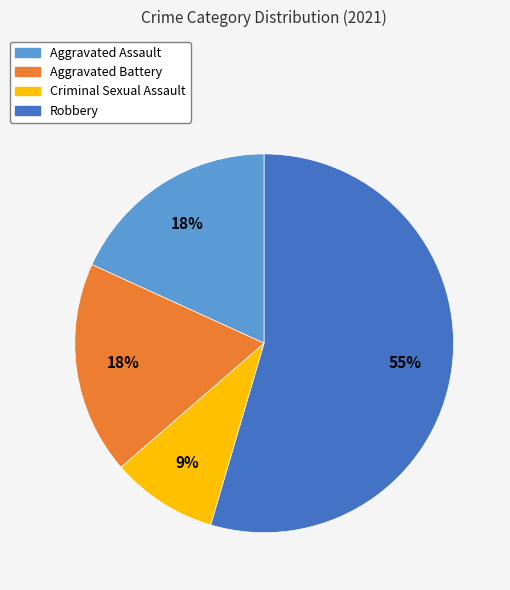

Do Robbery and Aggravated Assault together represent more than half of the pie?

Yes